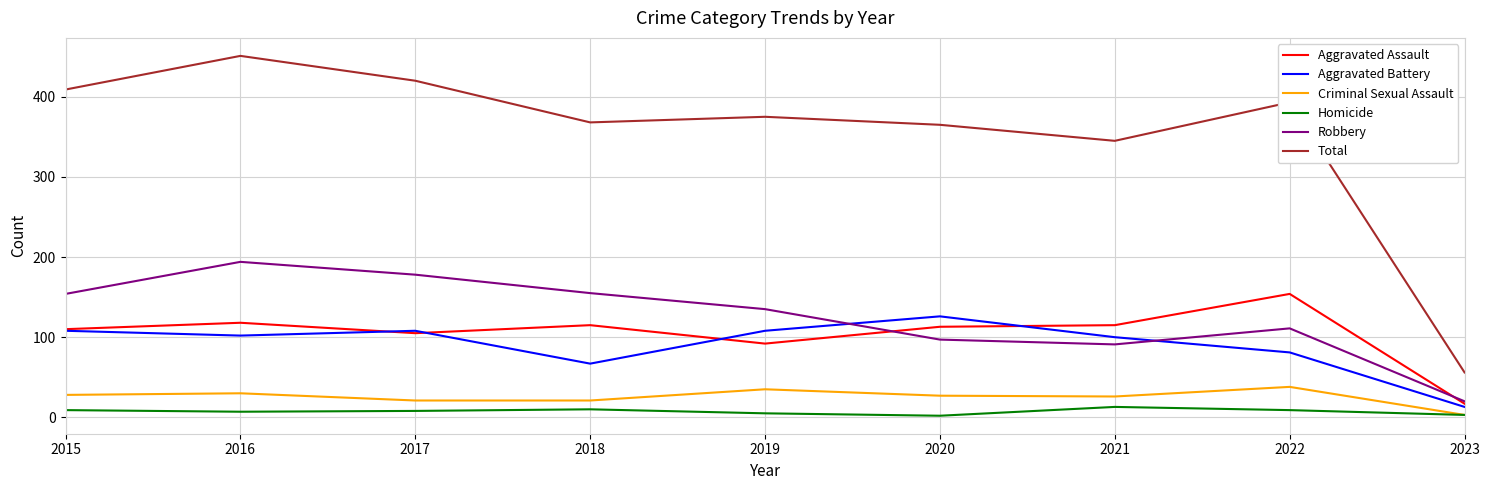

True or false: Homicide and Aggravated Battery cross at least once.

False